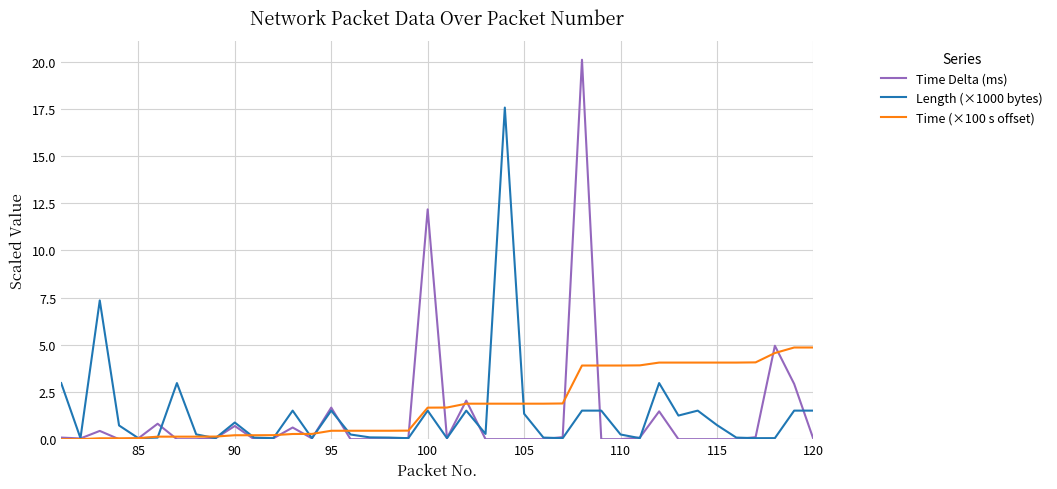

What is the maximum value for Time (×100 s offset)?

4.9